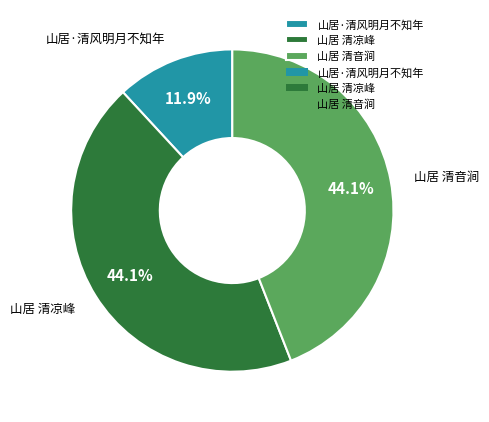

What is the smallest slice in the pie chart?

山居·清风明月不知年